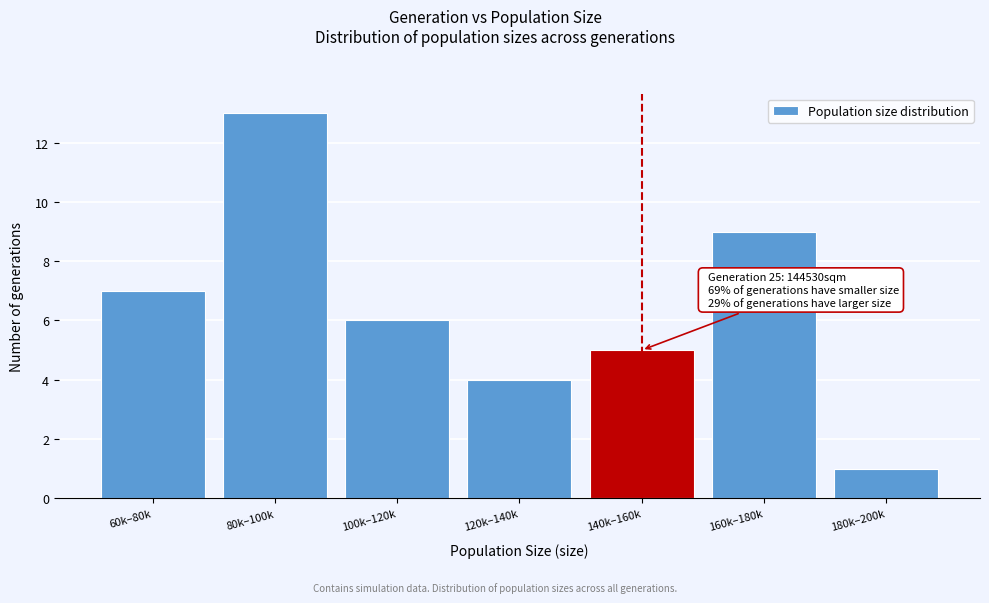

Reading right to left, extract all data points from this chart.

180k–200k=1	160k–180k=9	140k–160k=5	120k–140k=4	100k–120k=6	80k–100k=13	60k–80k=7